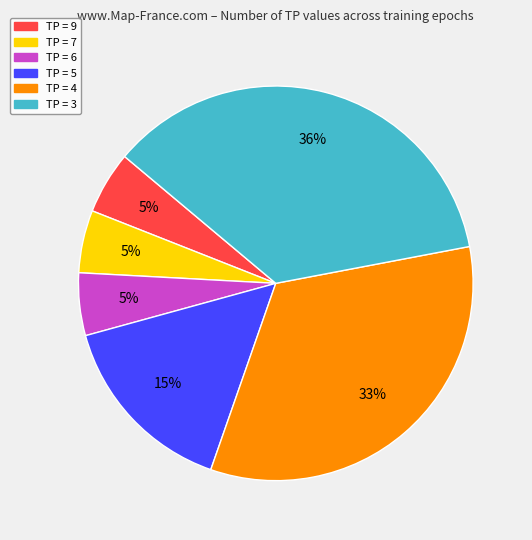

What is the ratio of the value at TP = 5 to the value at TP = 4?

0.5